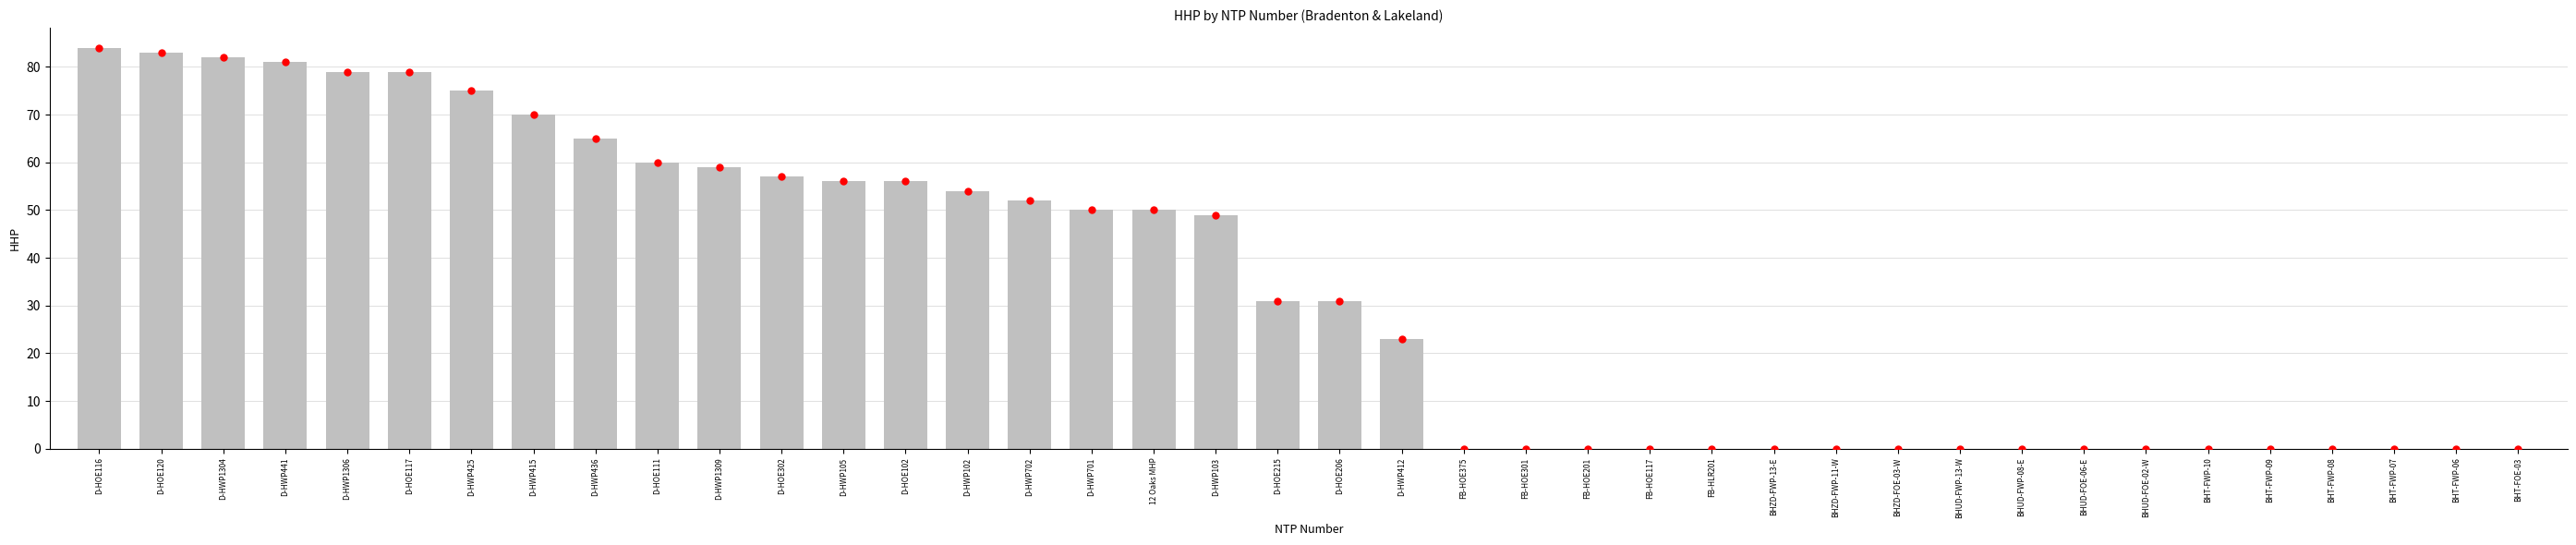

Which series contains the lowest Y value?

HHP